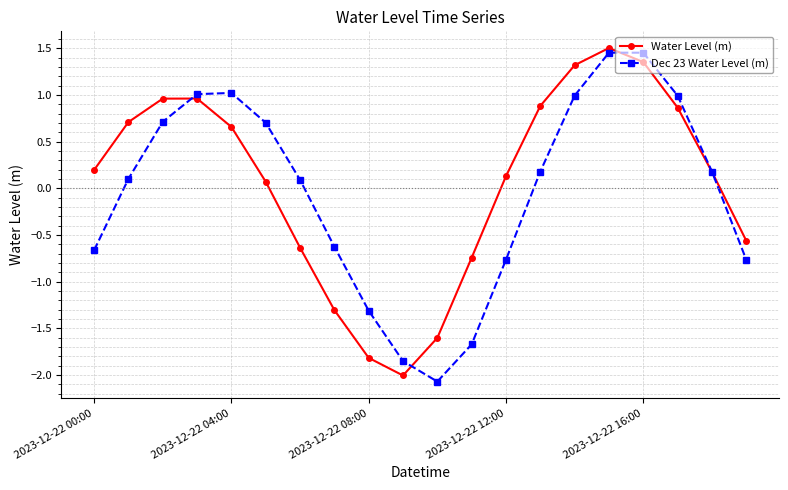

What is the minimum value shown in the chart?

-2.1